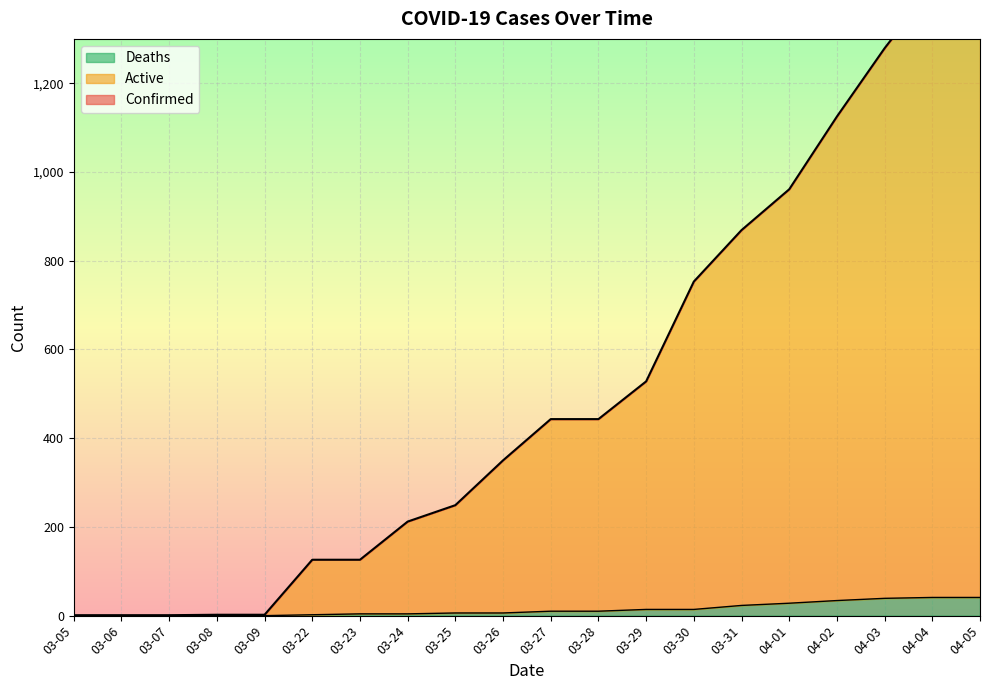

What is the highest value of the Deaths series?

41